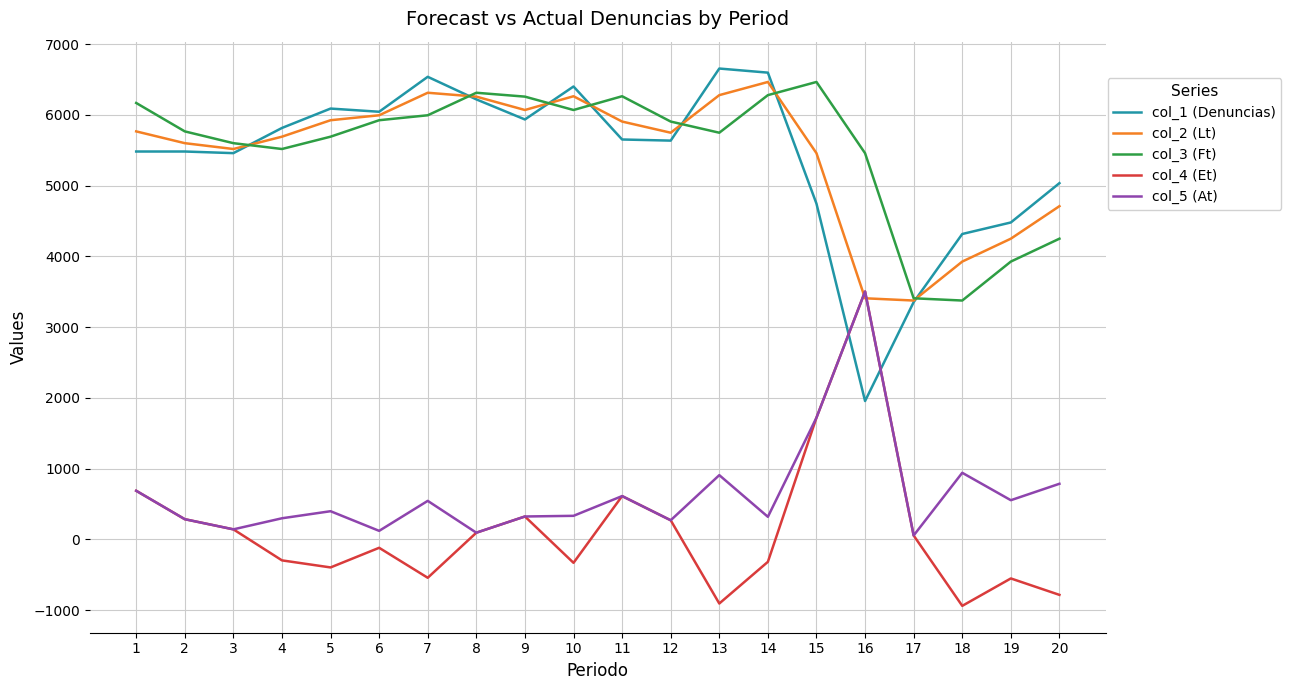

At which label does col_2 (Lt) first exceed 5766?

1